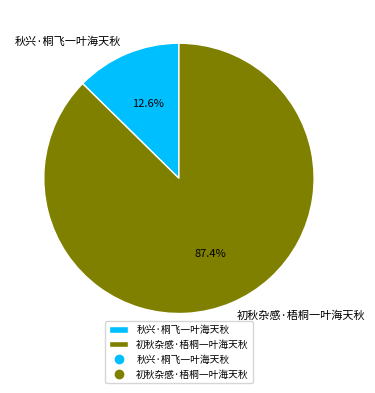

How much of the chart is everything except 秋兴·桐飞一叶海天秋?

87.4%